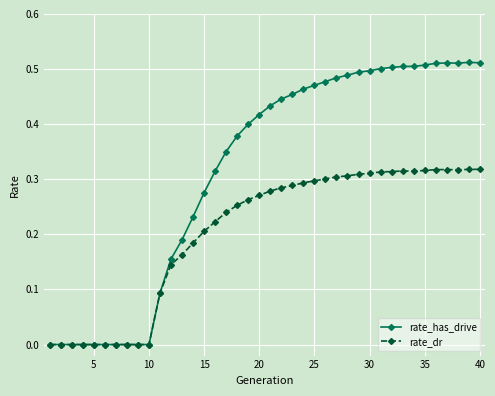

How many distinct data groups are displayed?

2